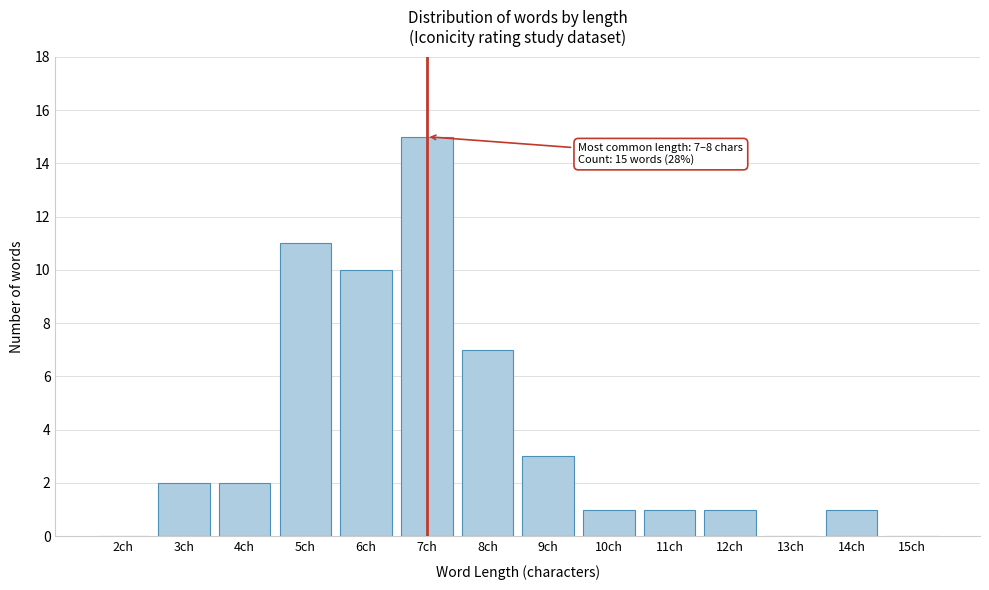

Reading left to right, transcribe all the data shown in this chart.

2ch=0	3ch=2	4ch=2	5ch=11	6ch=10	7ch=15	8ch=7	9ch=3	10ch=1	11ch=1	12ch=1	13ch=0	14ch=1	15ch=0